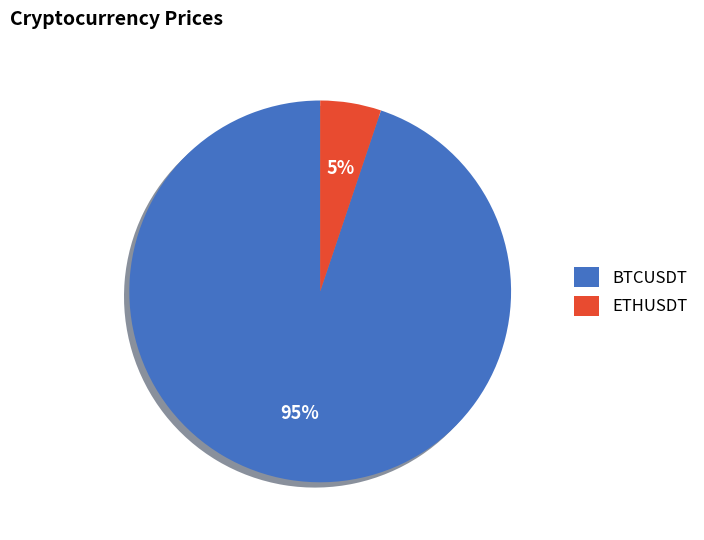

Does BTCUSDT account for over 50% of the chart?

Yes